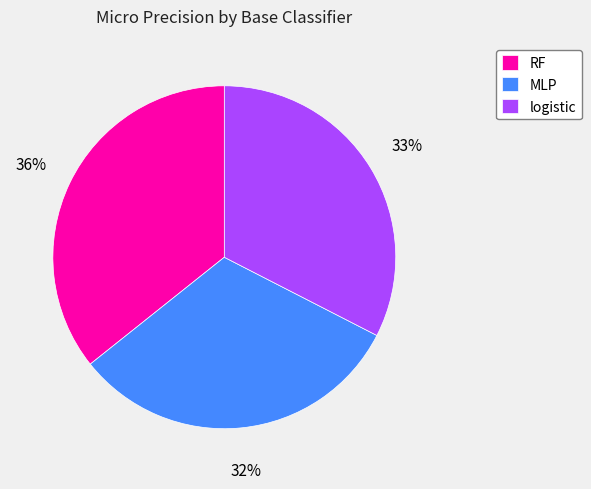

Rank the categories by value from highest to lowest.

RF, logistic, MLP